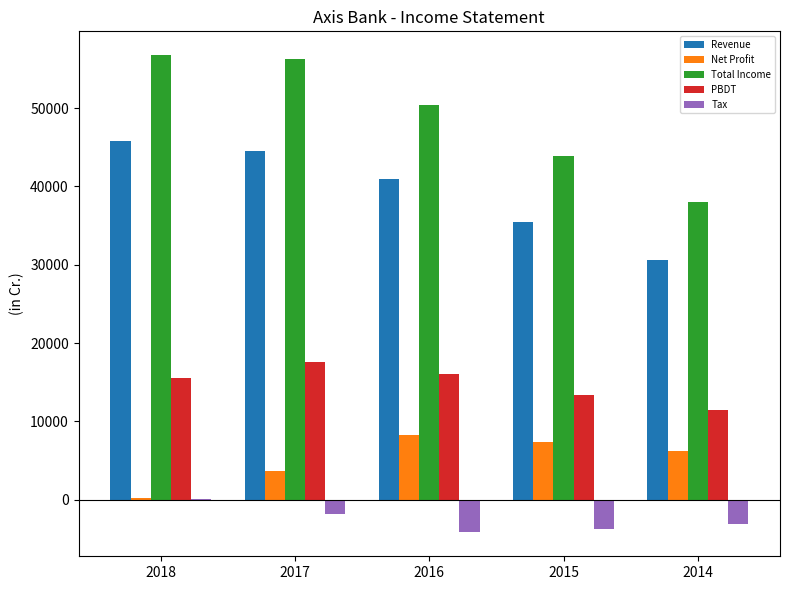

At which label does Revenue reach its peak?

2018